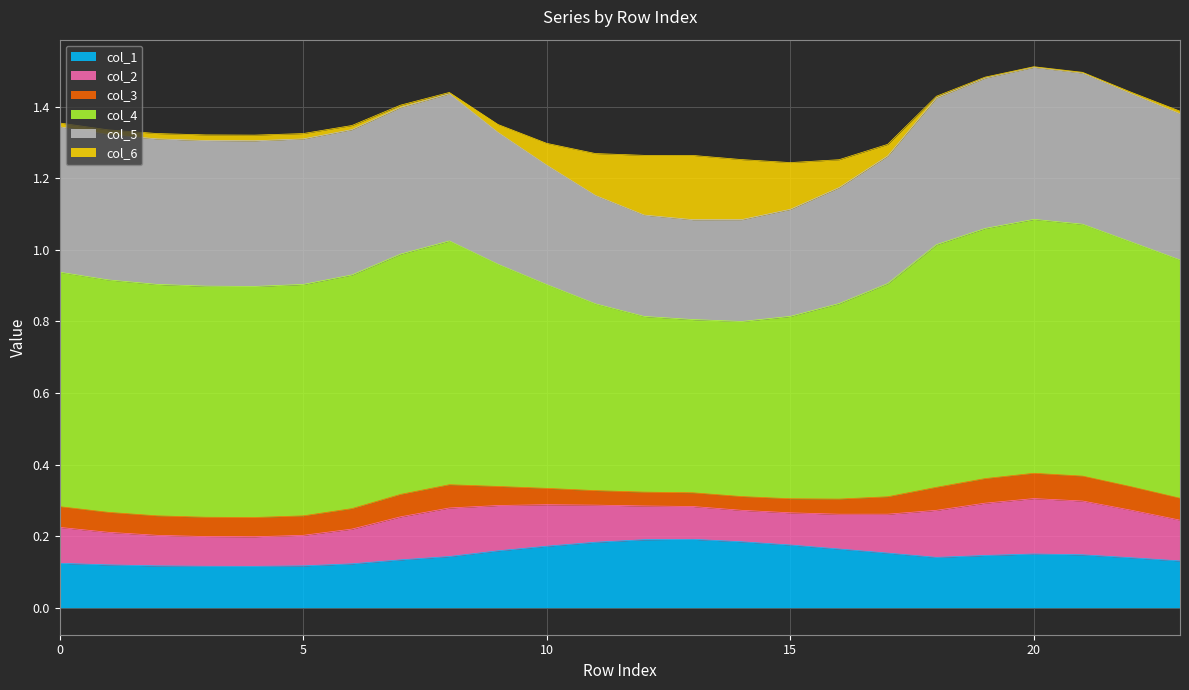

Reading left to right, transcribe all the data shown in this chart.

col_1: 0=0.1	1=0.1	2=0.1	3=0.1	4=0.1	5=0.1	6=0.1	7=0.1	8=0.1	9=0.2	10=0.2	11=0.2	12=0.2	13=0.2	14=0.2	15=0.2	16=0.2	17=0.2	18=0.1	19=0.1	20=0.1	21=0.1	22=0.1	23=0.1
col_2: 0=0.1	1=0.1	2=0.1	3=0.1	4=0.1	5=0.1	6=0.1	7=0.1	8=0.1	9=0.1	10=0.1	11=0.1	12=0.1	13=0.1	14=0.1	15=0.1	16=0.1	17=0.1	18=0.1	19=0.1	20=0.2	21=0.2	22=0.1	23=0.1
col_3: 0=0.1	1=0.1	2=0.1	3=0.1	4=0.1	5=0.1	6=0.1	7=0.1	8=0.1	9=0.1	10=0.0	11=0.0	12=0.0	13=0.0	14=0.0	15=0.0	16=0.0	17=0.0	18=0.1	19=0.1	20=0.1	21=0.1	22=0.1	23=0.1
col_4: 0=0.7	1=0.6	2=0.6	3=0.6	4=0.6	5=0.6	6=0.7	7=0.7	8=0.7	9=0.6	10=0.6	11=0.5	12=0.5	13=0.5	14=0.5	15=0.5	16=0.5	17=0.6	18=0.7	19=0.7	20=0.7	21=0.7	22=0.7	23=0.7
col_5: 0=0.4	1=0.4	2=0.4	3=0.4	4=0.4	5=0.4	6=0.4	7=0.4	8=0.4	9=0.4	10=0.3	11=0.3	12=0.3	13=0.3	14=0.3	15=0.3	16=0.3	17=0.4	18=0.4	19=0.4	20=0.4	21=0.4	22=0.4	23=0.4
col_6: 0=0.0	1=0.0	2=0.0	3=0.0	4=0.0	5=0.0	6=0.0	7=0.0	8=0.0	9=0.0	10=0.1	11=0.1	12=0.2	13=0.2	14=0.2	15=0.1	16=0.1	17=0.0	18=0.0	19=0.0	20=0.0	21=0.0	22=0.0	23=0.0